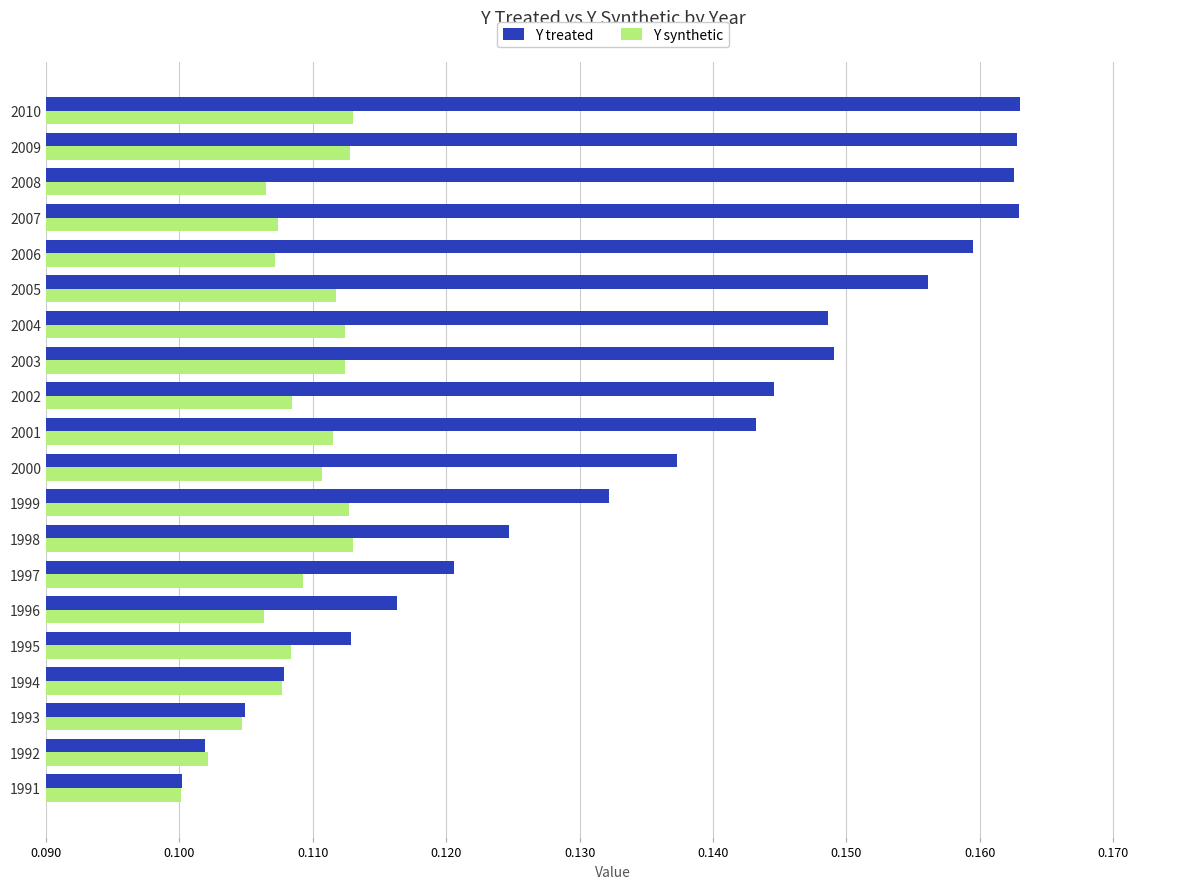

Count the Y treated values in the range 0 to 1.

20